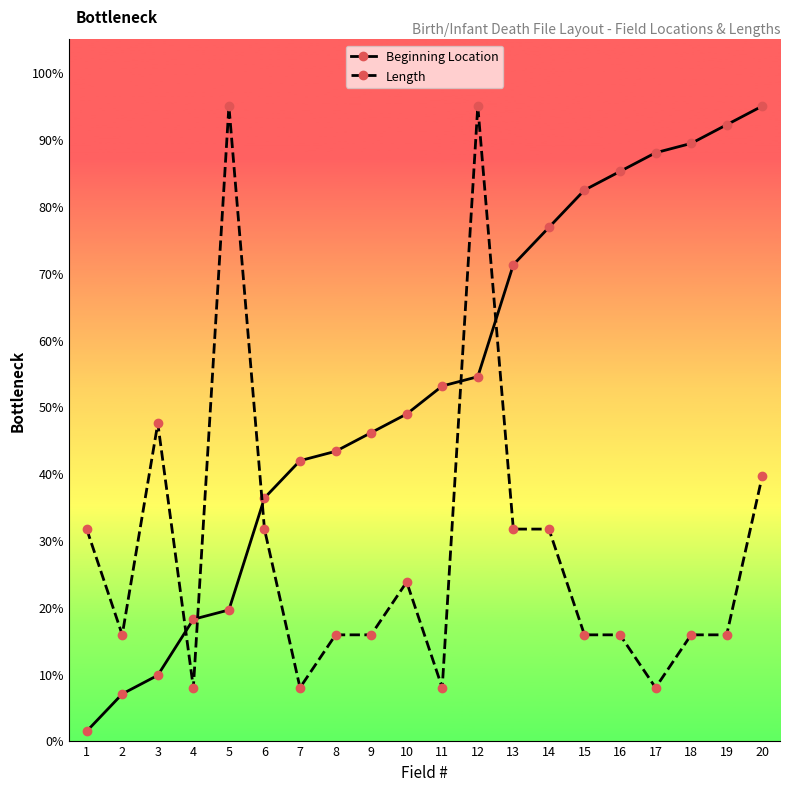

Which category has the highest value in the Beginning Location series?

20